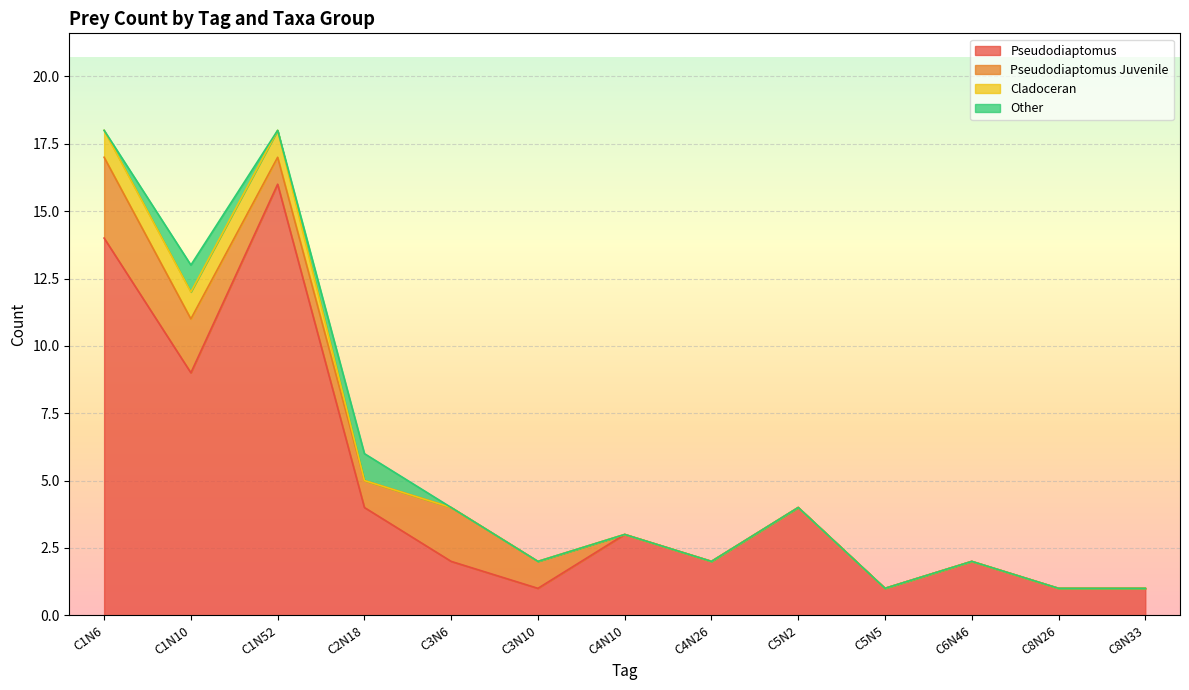

What is the spread (max minus min) of values at C5N2?

4